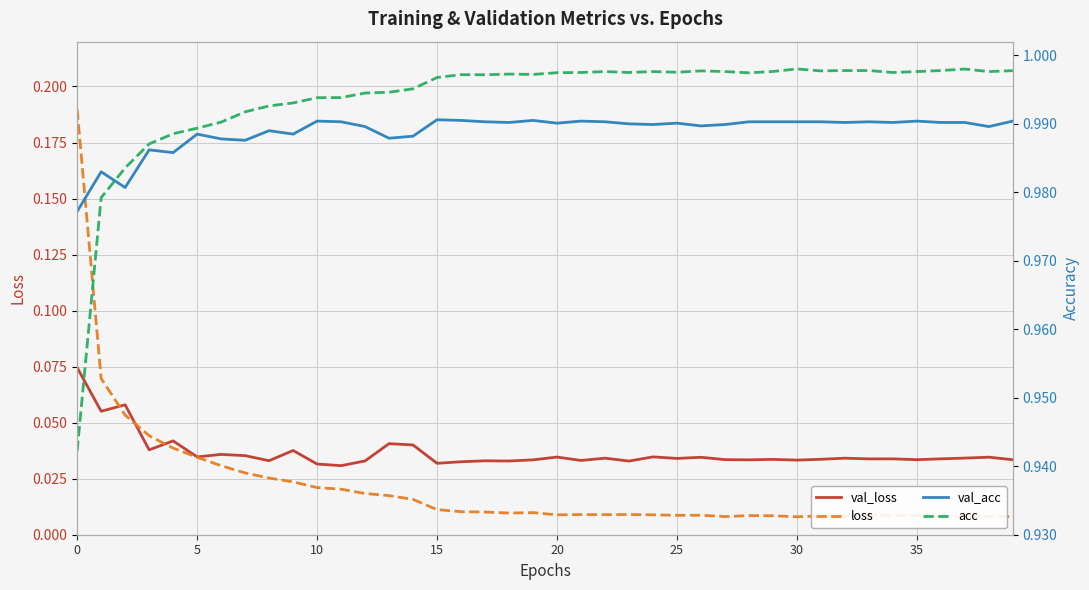

True or false: val_acc and loss intersect in this chart.

False